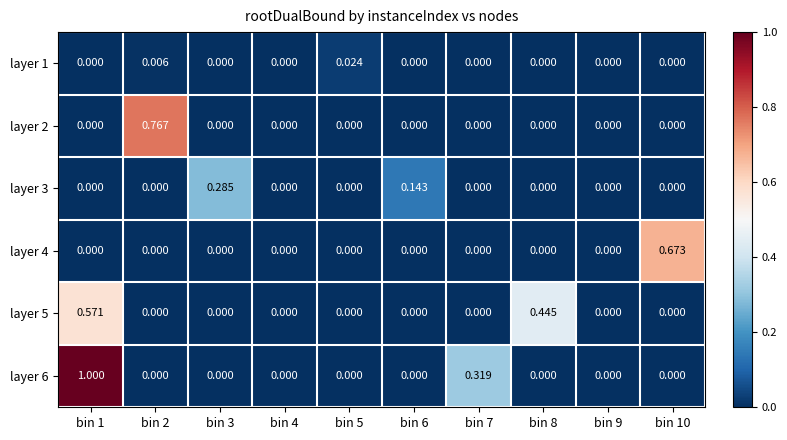

Which series has the largest total across all categories?

layer 6